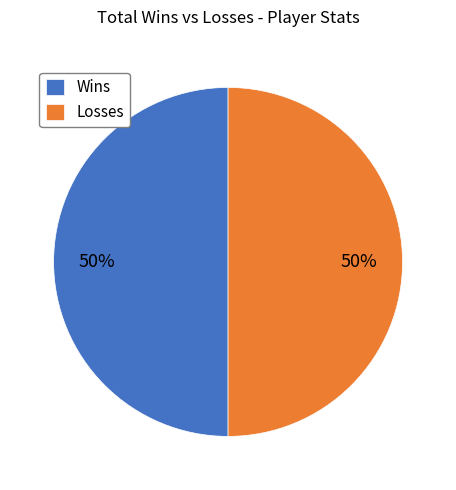

Do Wins and Losses together represent more than half of the pie?

Yes